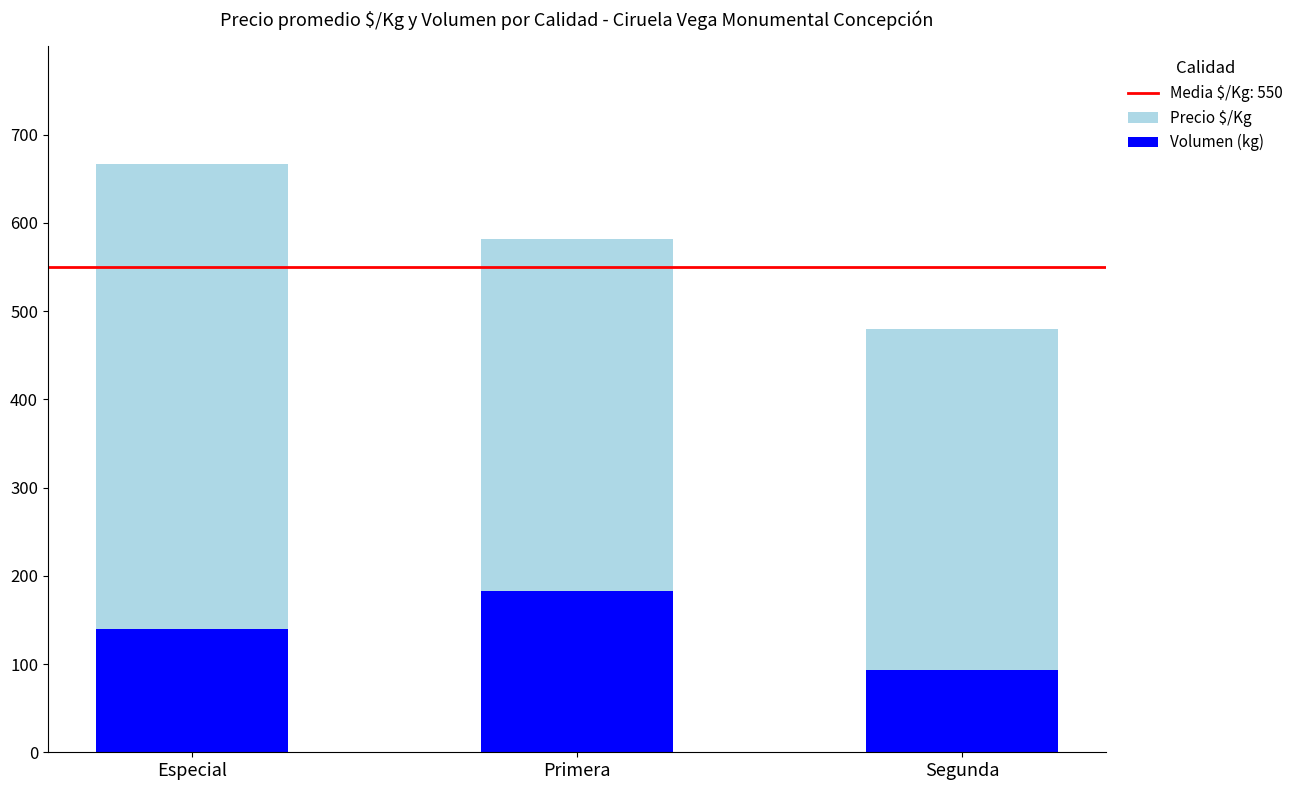

Which category has the highest value across all series?

Especial